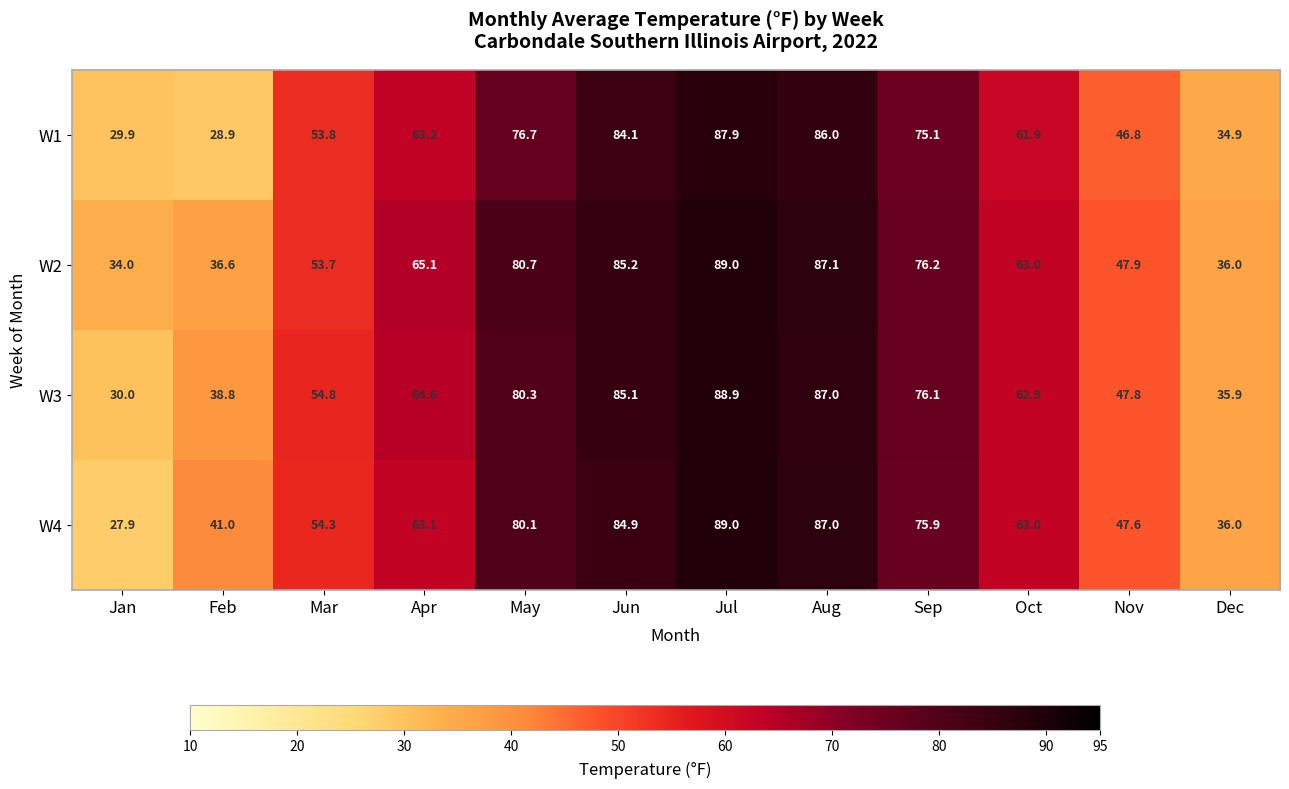

What is the spread (max minus min) of values at Jan?

6.1